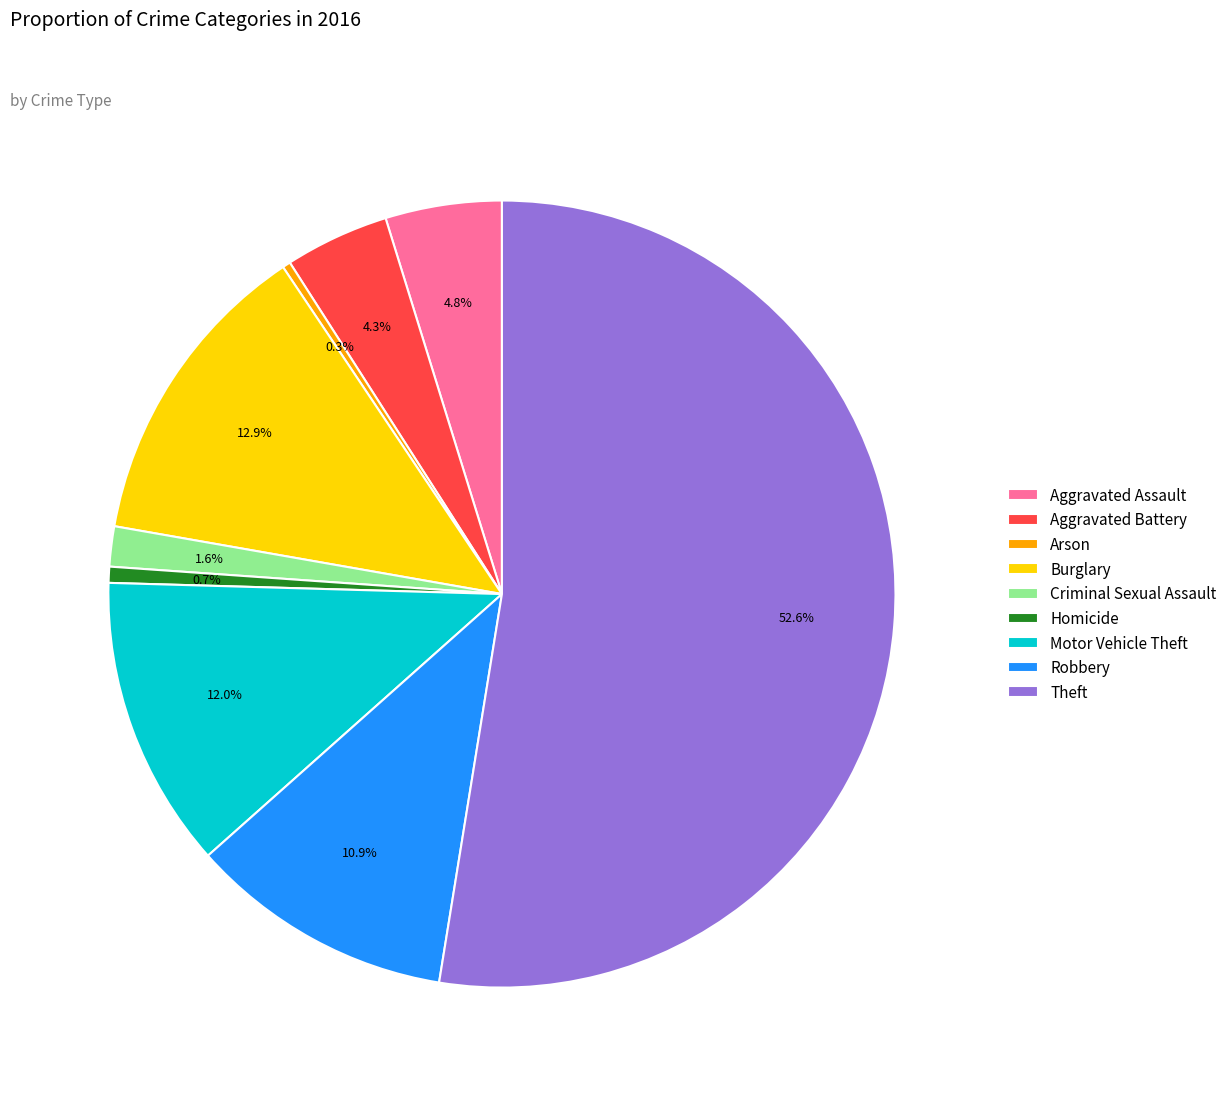

What percentage is NOT represented by Criminal Sexual Assault?

98.4%